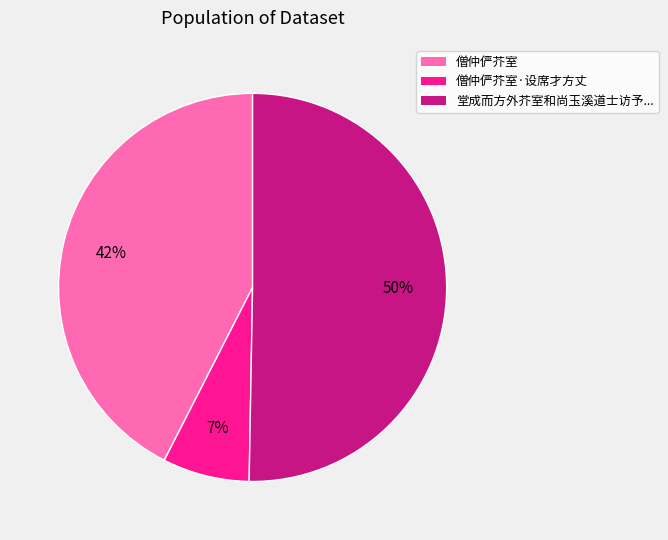

To the nearest percent, what is the difference between the largest and smallest slice percentages?

43%